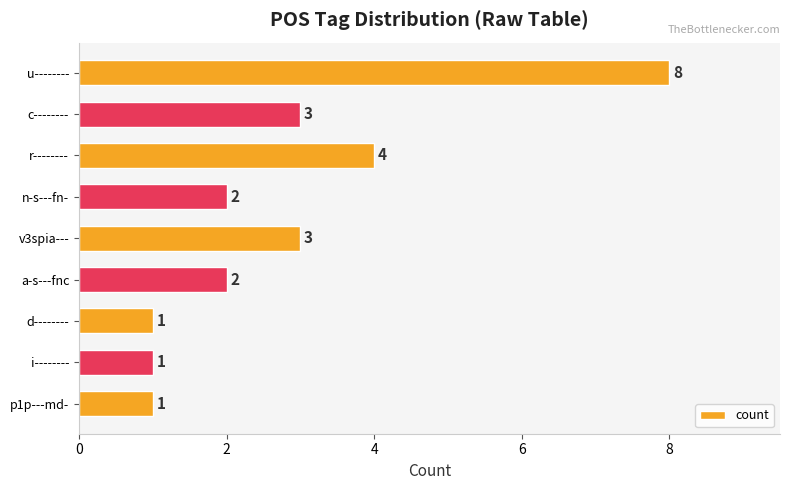

Reading top to bottom, transcribe all the data shown in this chart.

u--------=8	c--------=3	r--------=4	n-s---fn-=2	v3spia---=3	a-s---fnc=2	d--------=1	i--------=1	p1p---md-=1